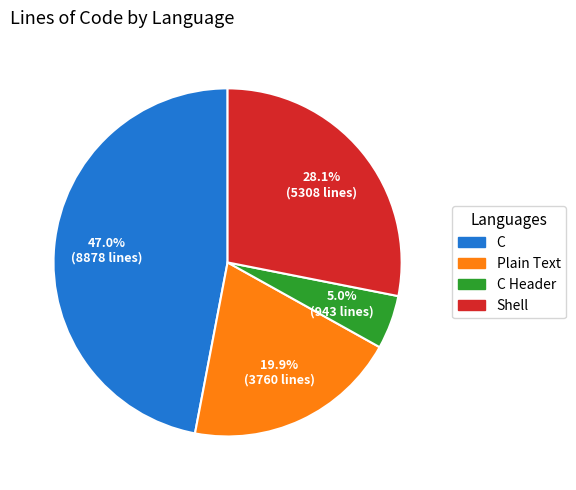

To the nearest percent, what is the difference between the C Header and Shell slice percentages?

23%